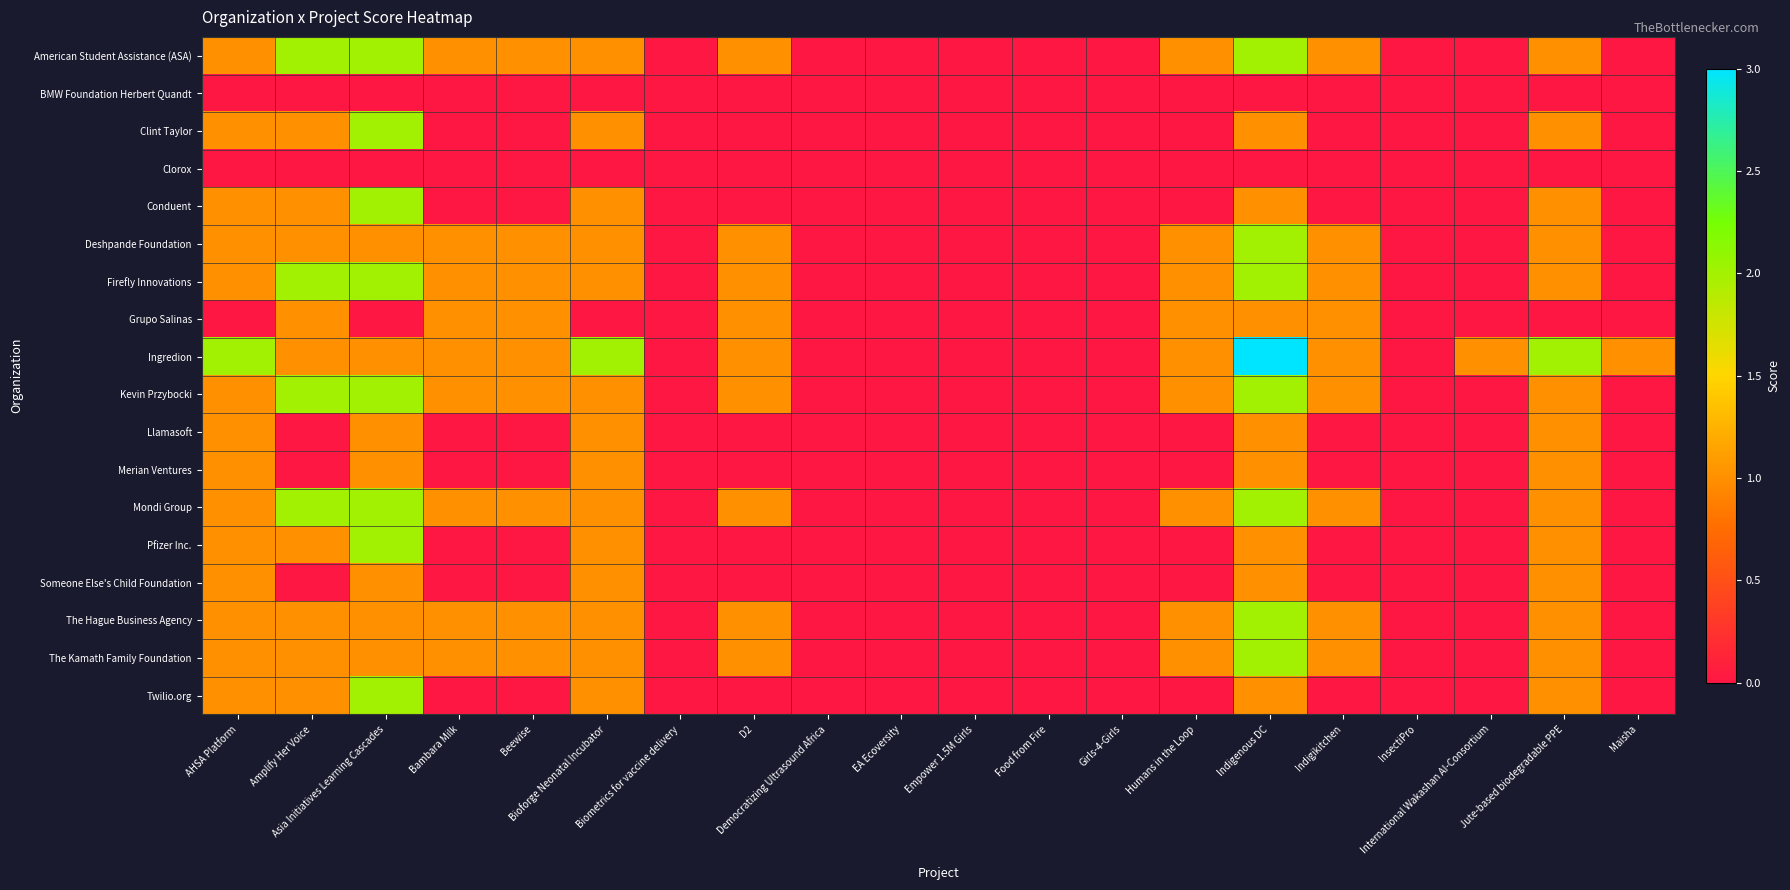

Which series has the largest total across all categories?

Ingredion